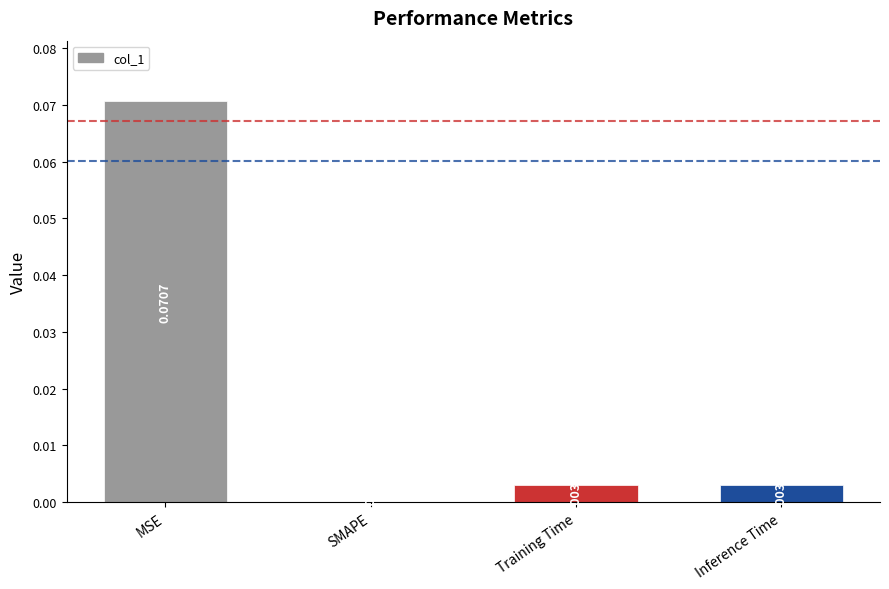

Where is the data nearest to the value 0?

SMAPE